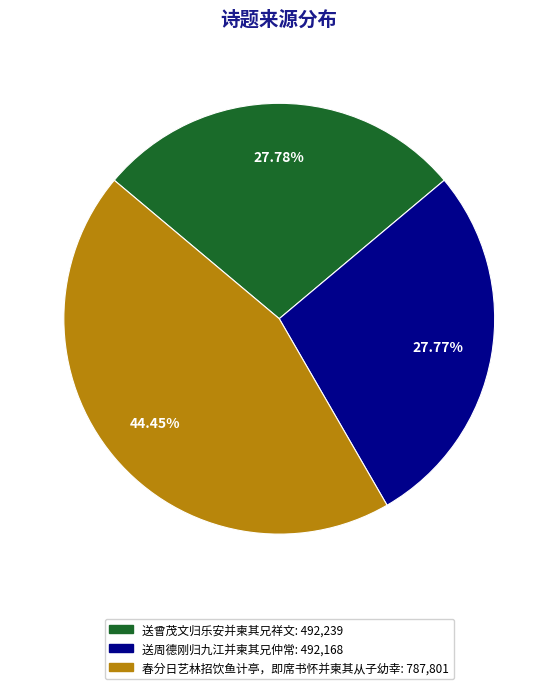

What is the largest slice in the pie chart?

春分日艺林招饮鱼计亭，即席书怀并柬其从子幼幸